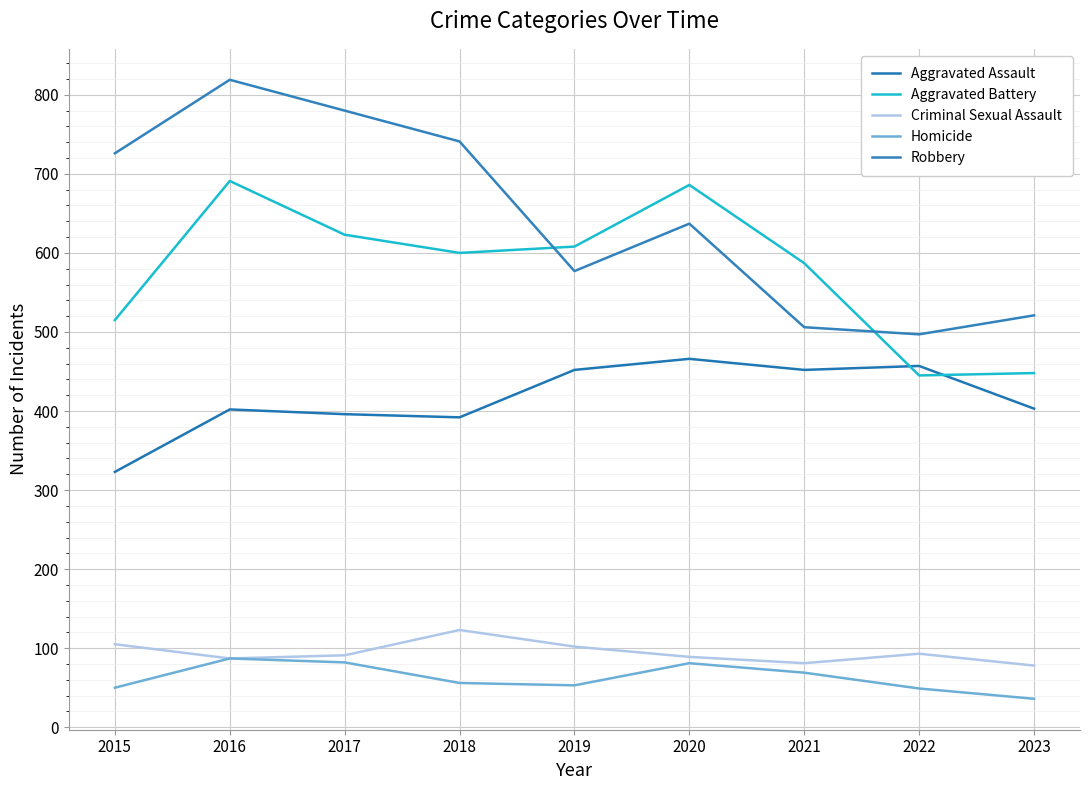

How many interior local valleys does the Homicide series have?

1